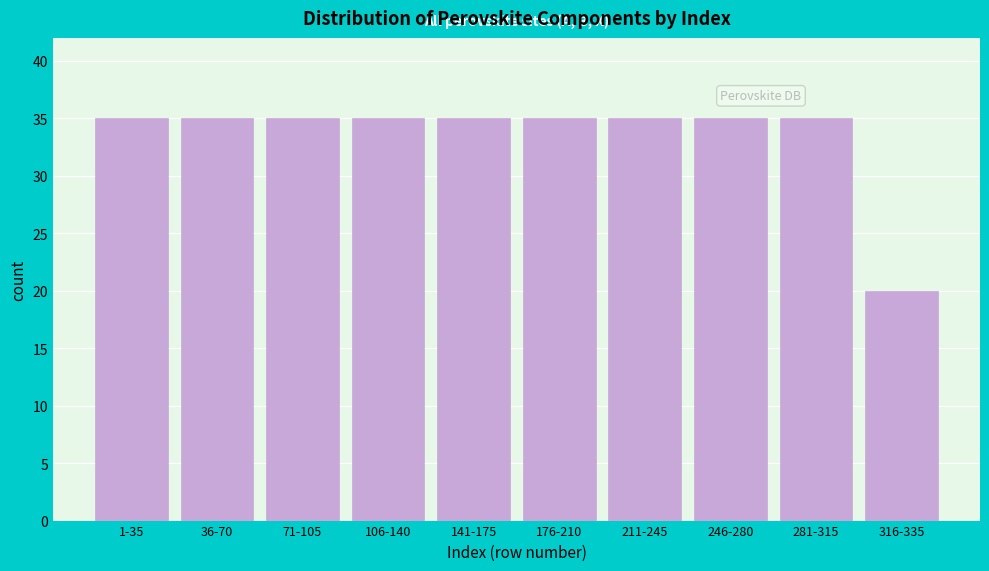

Reading right to left, list all the values displayed in this chart.

316-335=20	281-315=35	246-280=35	211-245=35	176-210=35	141-175=35	106-140=35	71-105=35	36-70=35	1-35=35